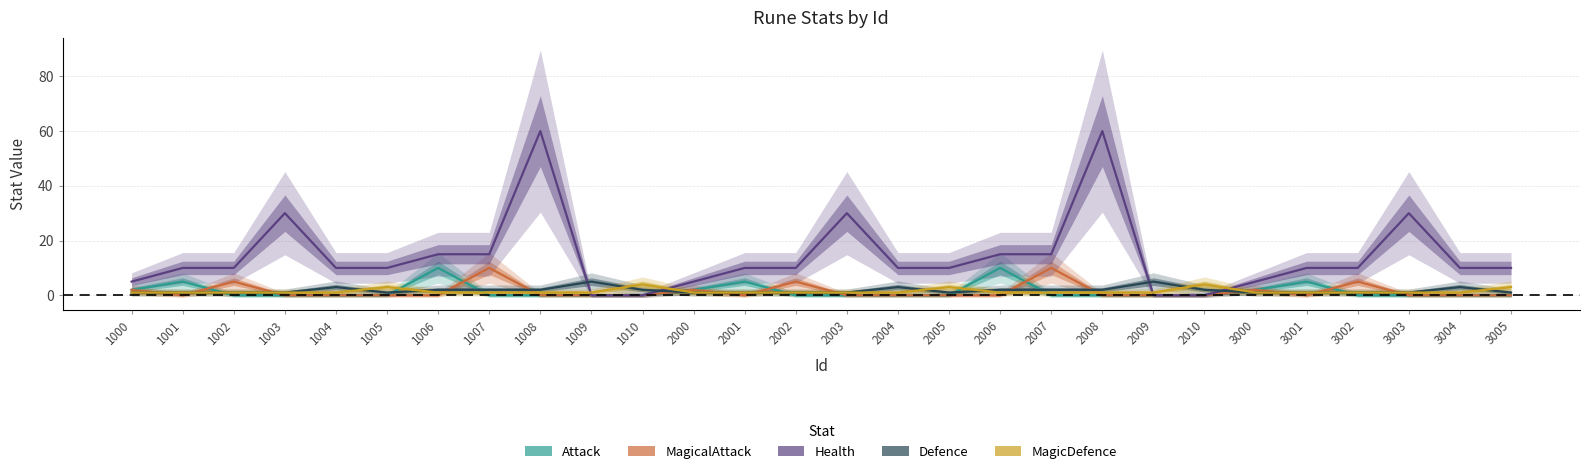

Is it true that MagicalAttack equals 0 at 1010?

True